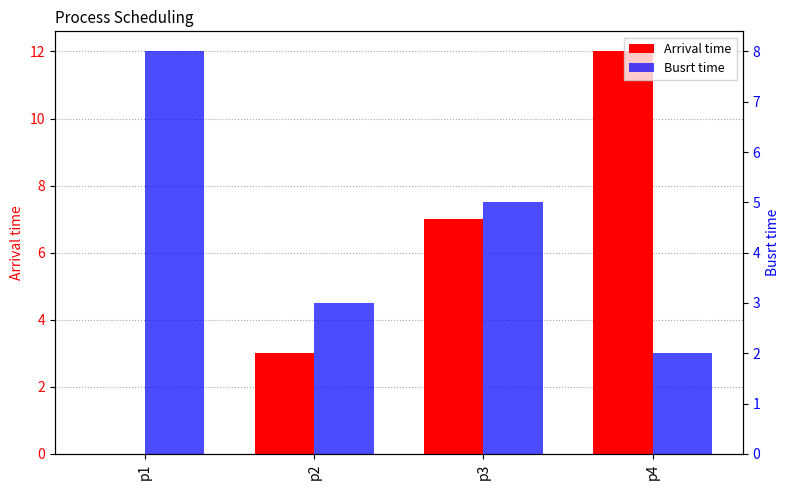

The Busrt time series shows 3 at p2. True or false?

True